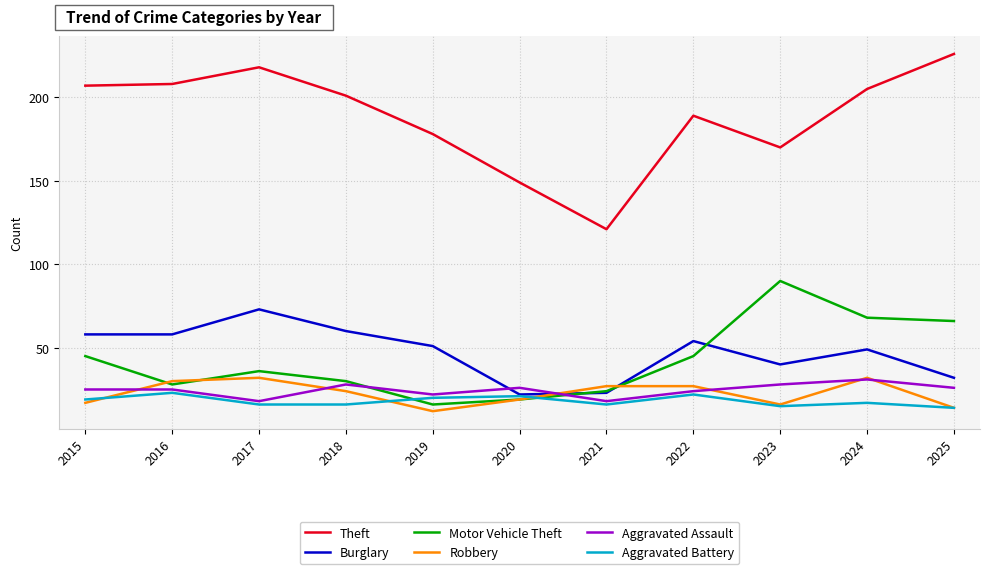

What is the sum of all Burglary values?

520